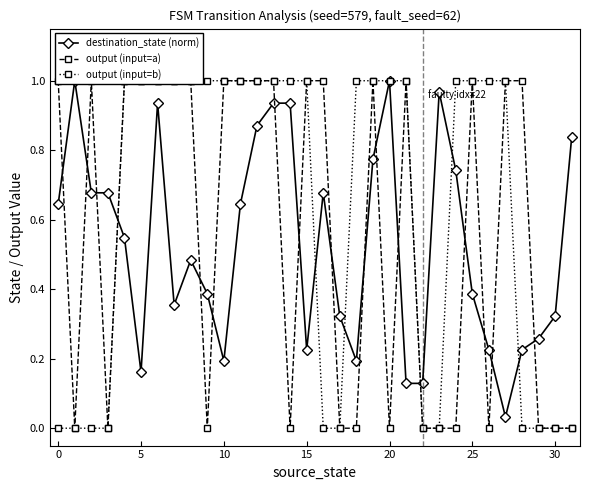

At how many categories does at least one series exceed 0?

32